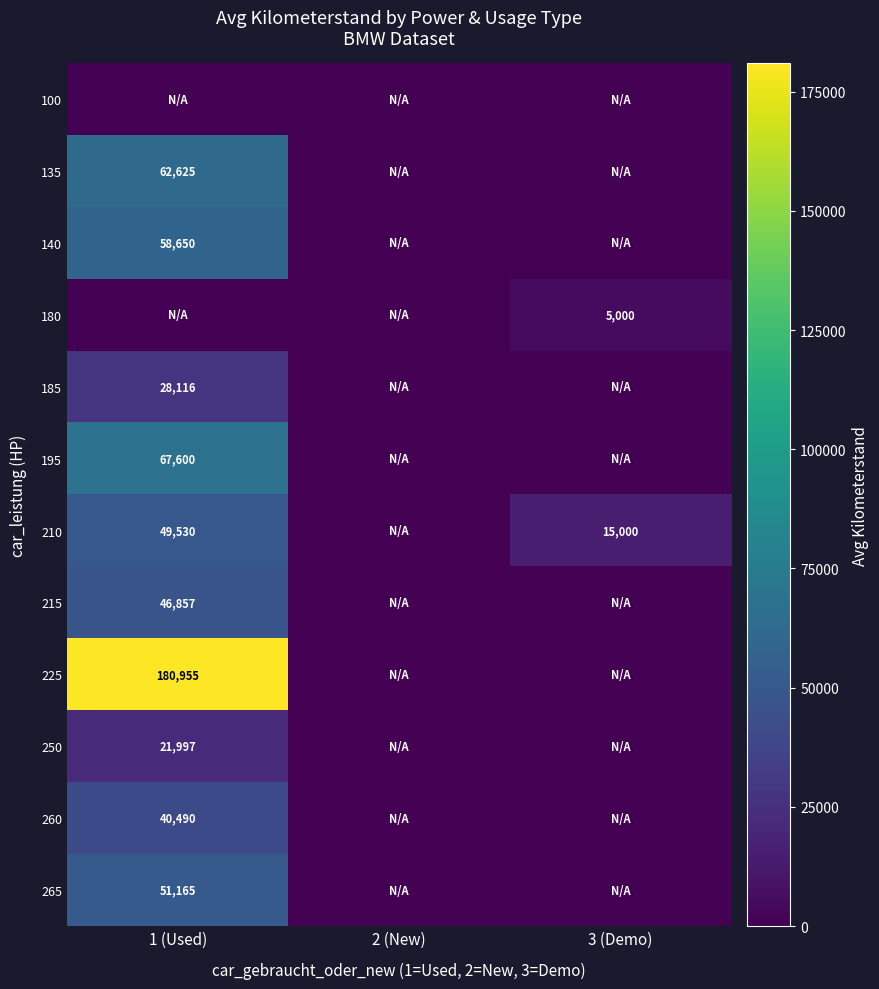

Count the number of data series in this chart.

12